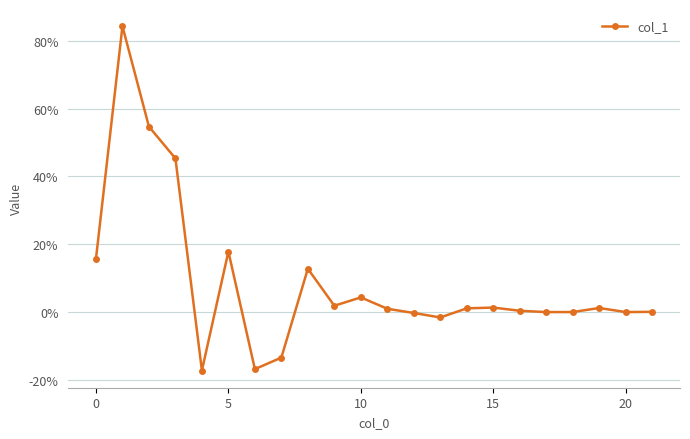

Is this an area chart (filled region under the line)?

No